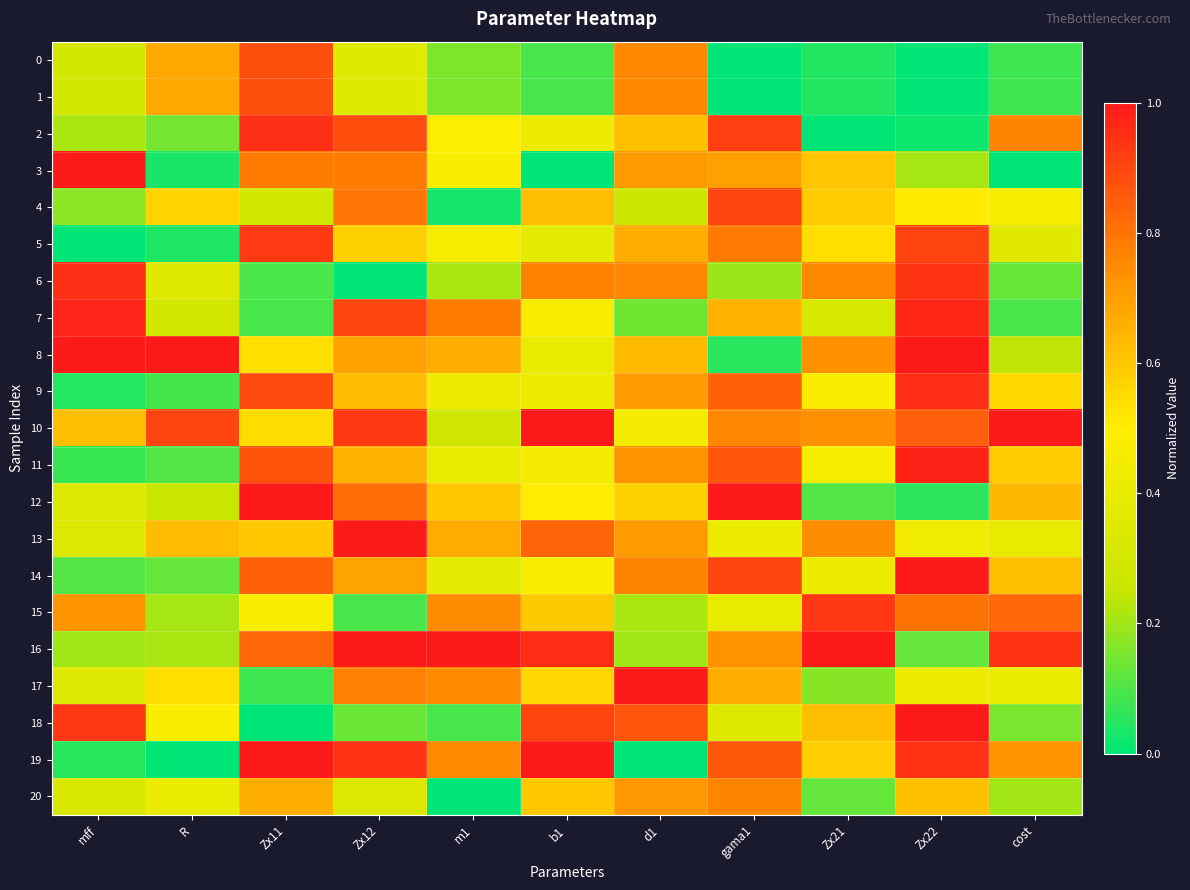

At how many categories does at least one series exceed 0?

11